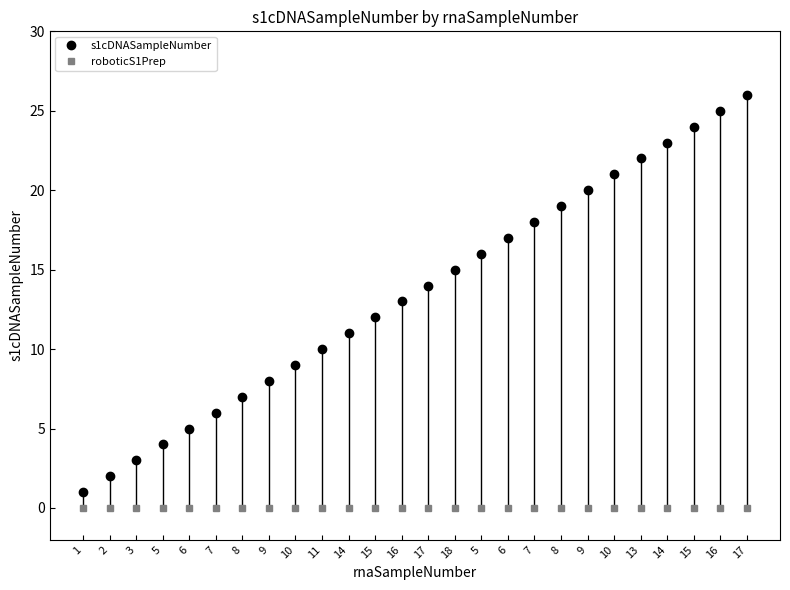

Which series has the widest spread of values?

s1cDNASampleNumber